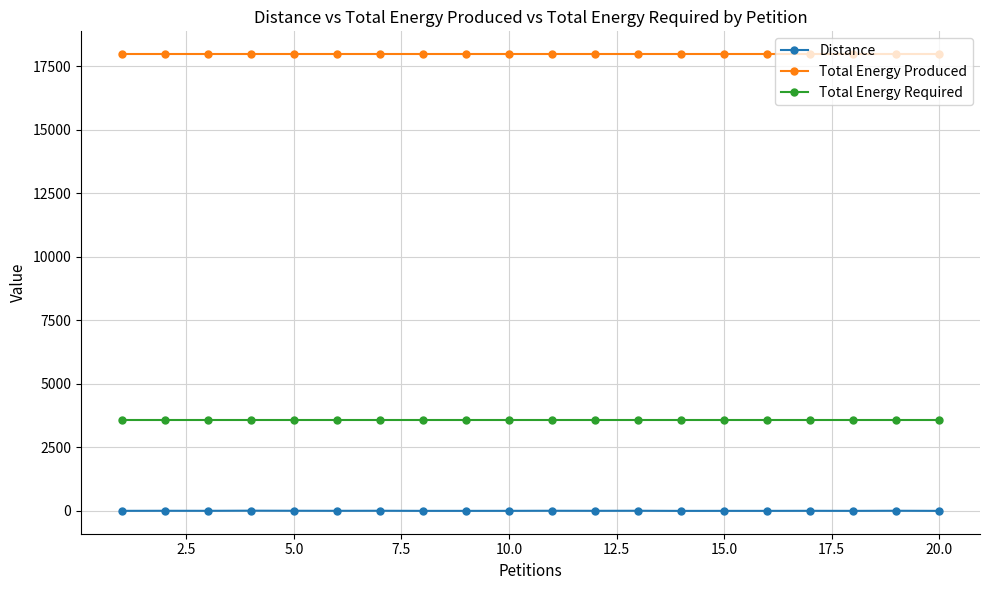

Which series has the largest total across all categories?

Total Energy Produced